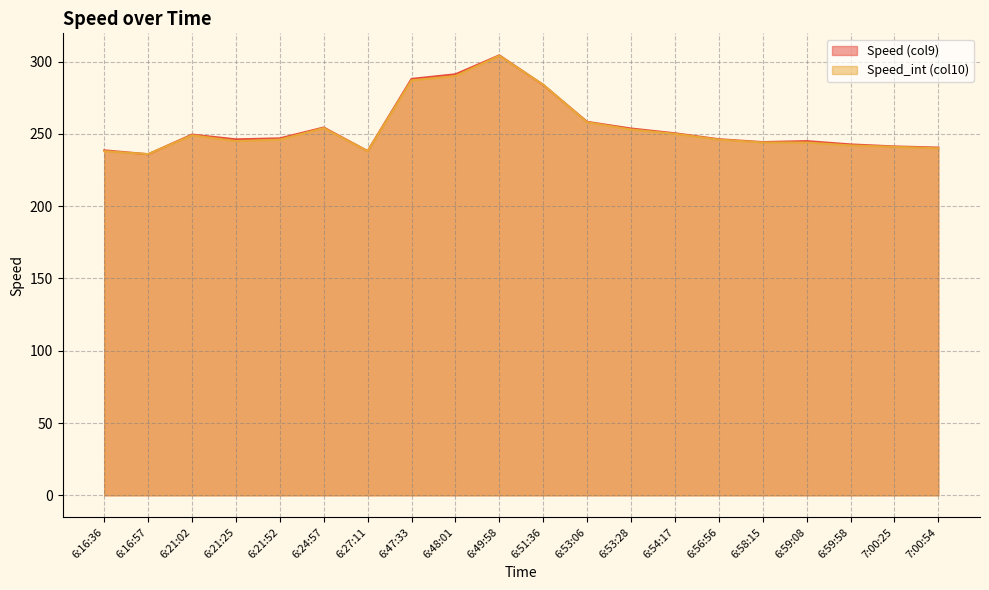

What is the value of the Speed (col9) point at the 8th from the left?

288.0